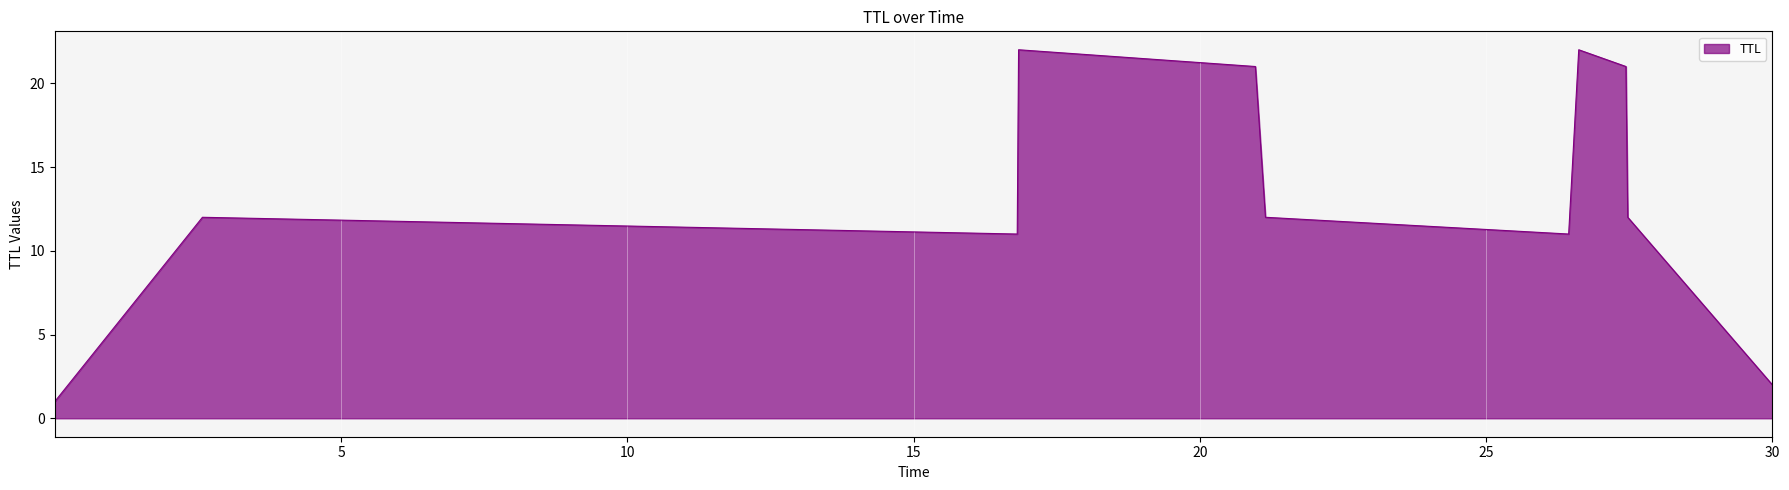

What is the maximum value shown in the chart?

22